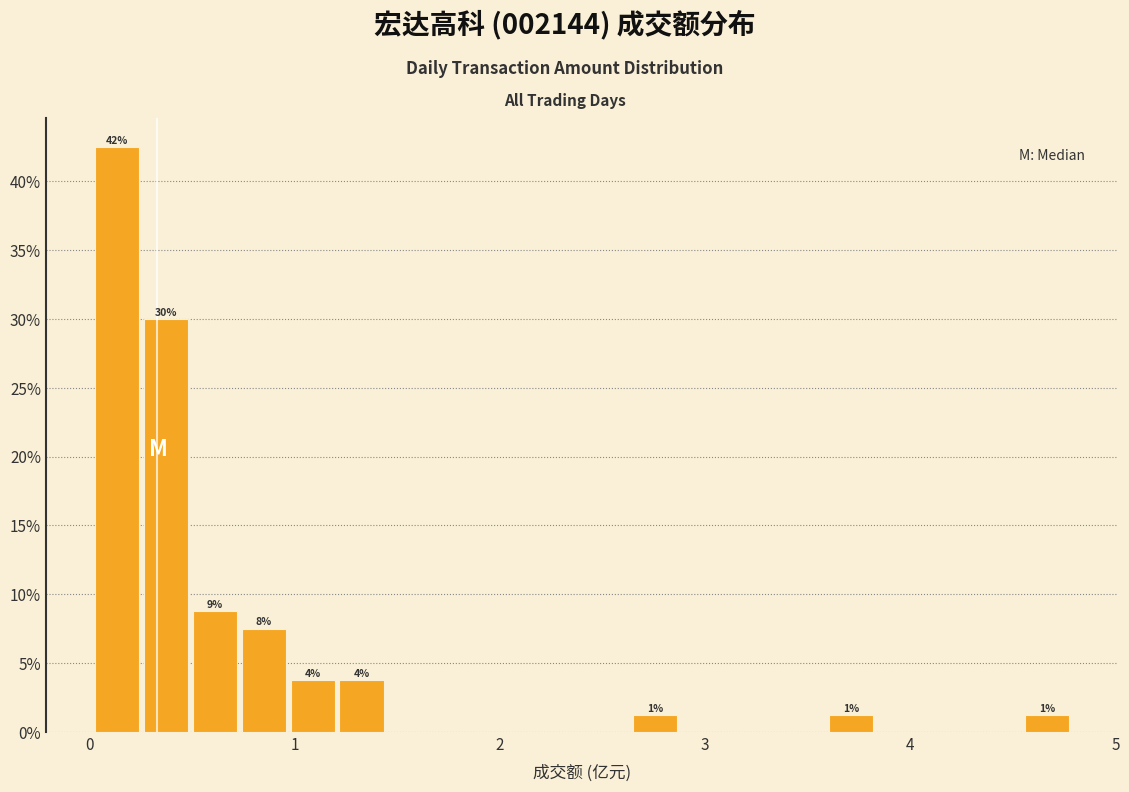

Around what value on the x-axis is the tallest bar? Give the approximate position of its centre, as read against the axis.

0.1